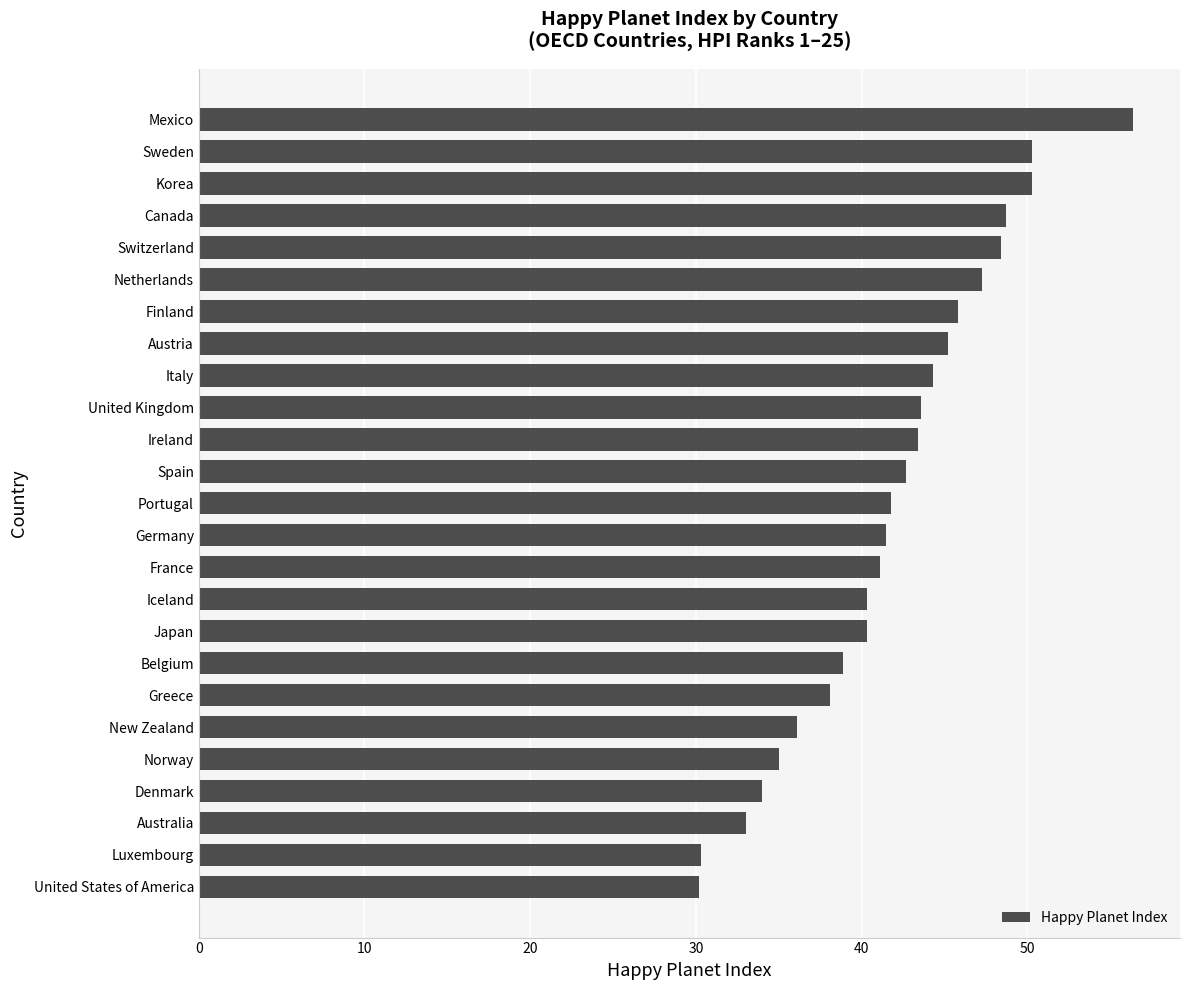

What is the label of the 23rd bar from the top?

Australia